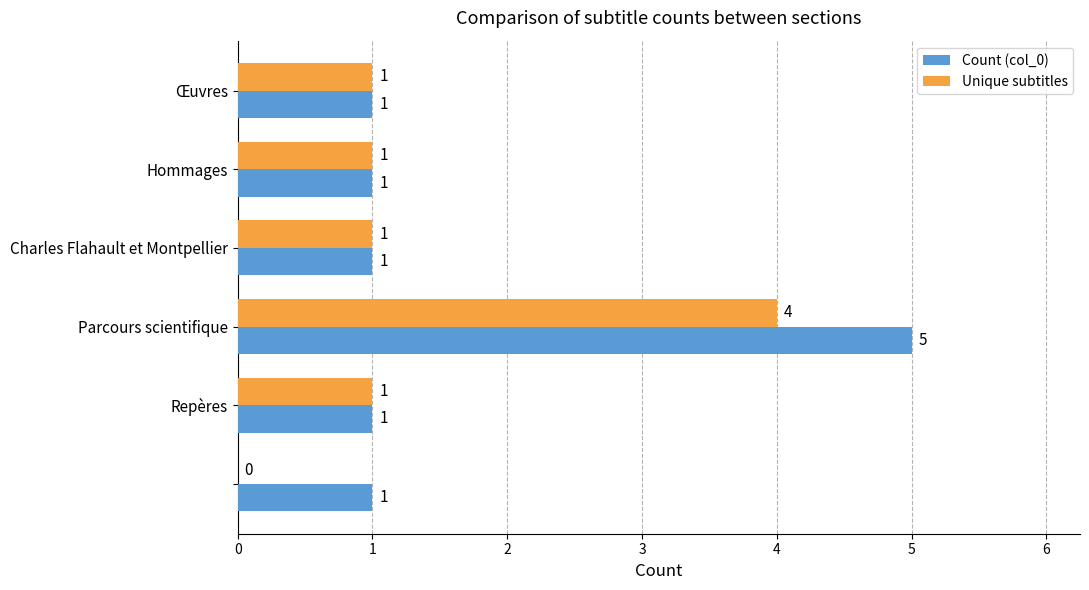

How many Count (col_0) values are between 1 and 2?

5